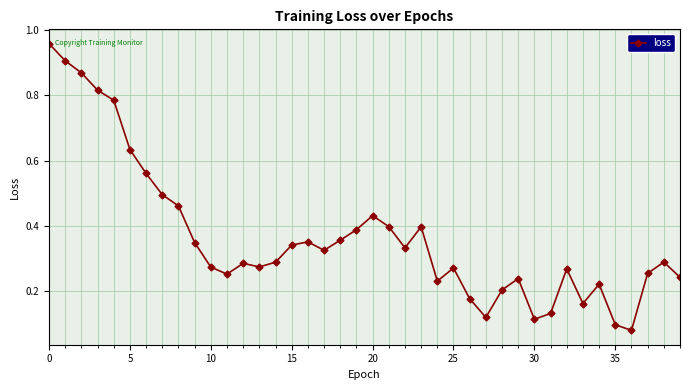

What is the sum of all values?

14.7